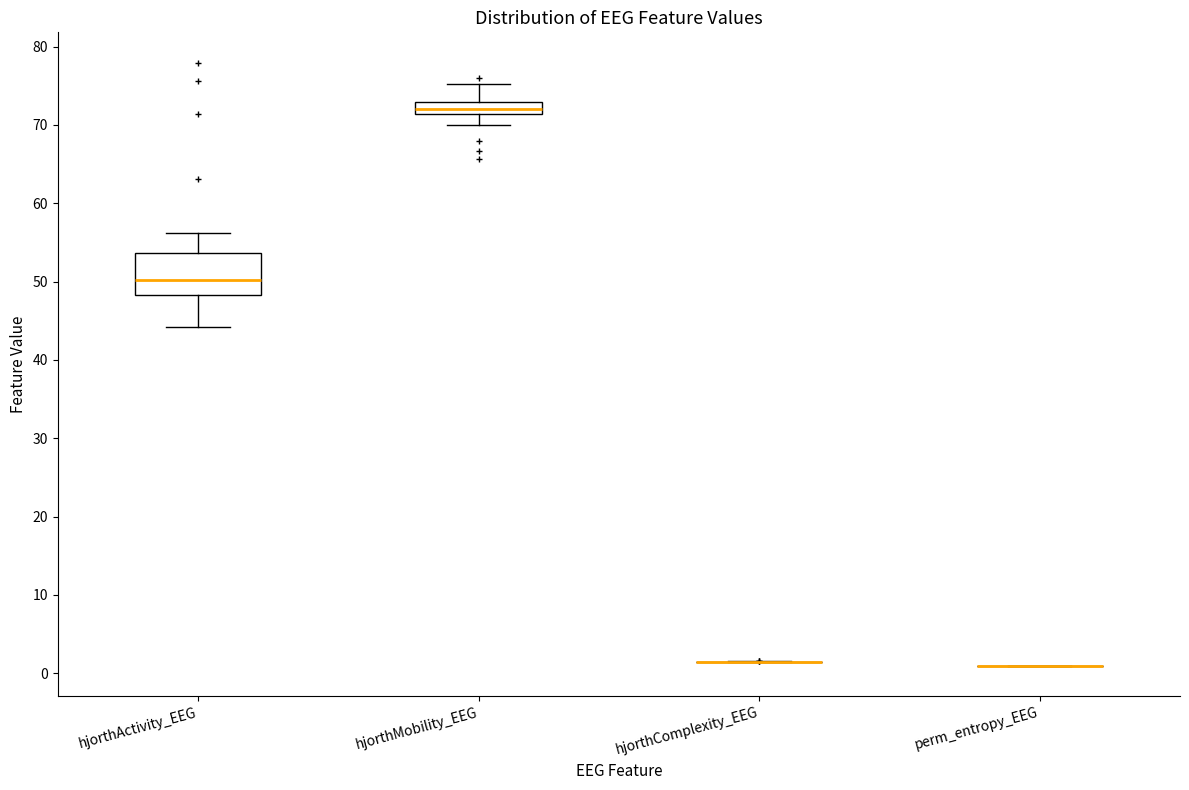

Comparing the boxes themselves (not the whiskers), which one is the tallest?

hjorthActivity_EEG